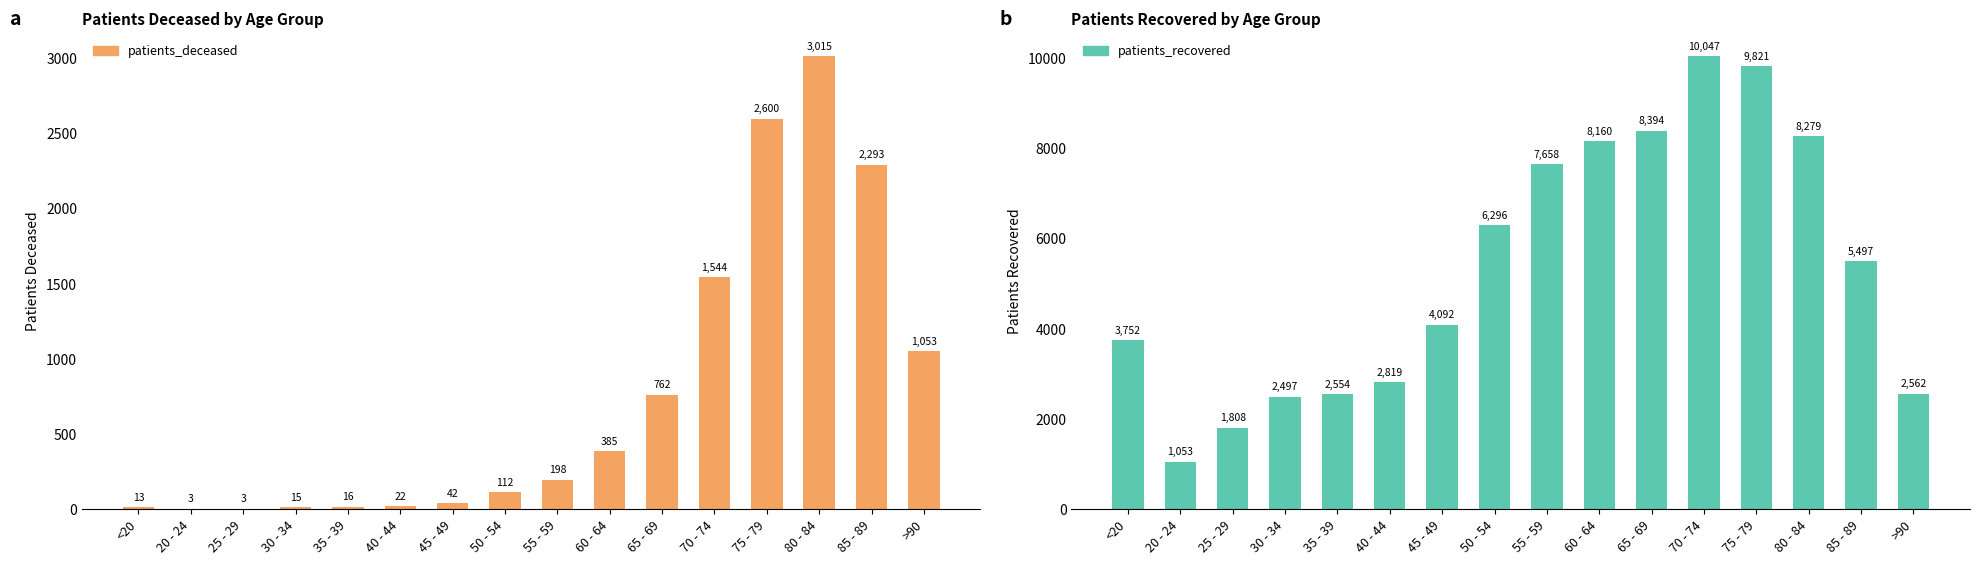

What position from the left is 55 - 59?

9